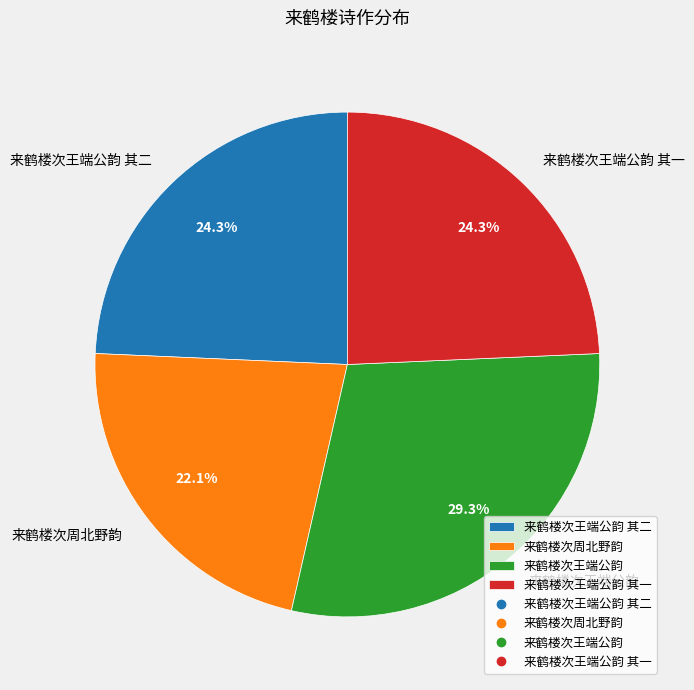

Is there any slice that represents more than half of the pie?

No